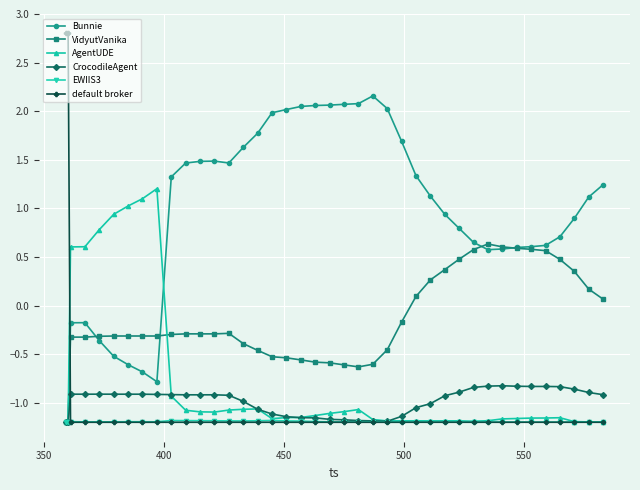

How many values in the VidyutVanika series exceed 0?

14